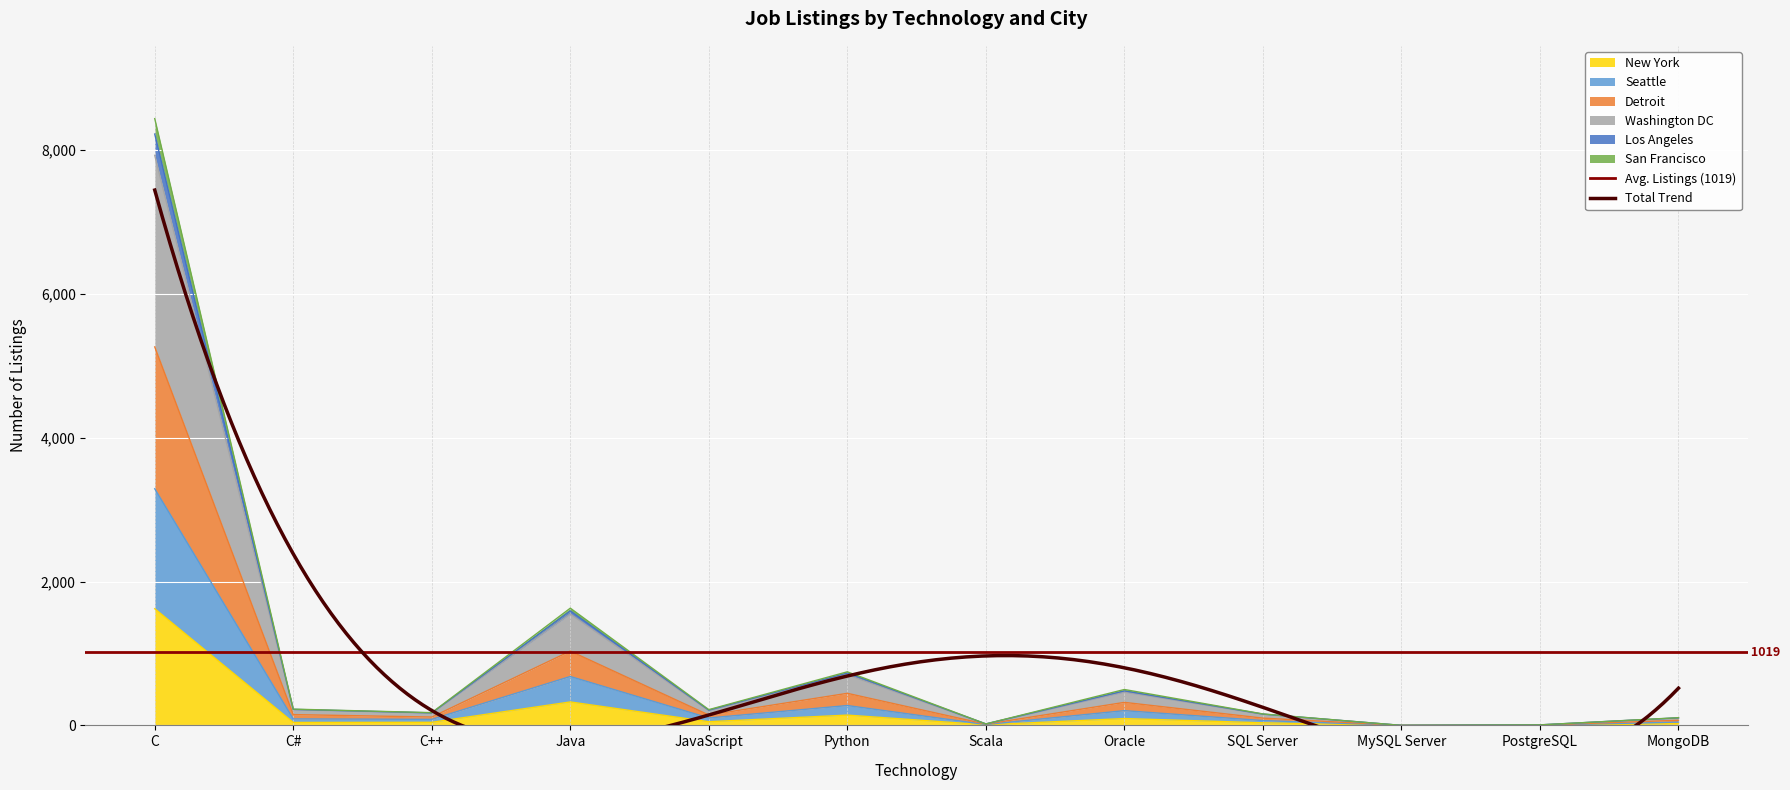

How many interior local peaks does the New York series have?

3